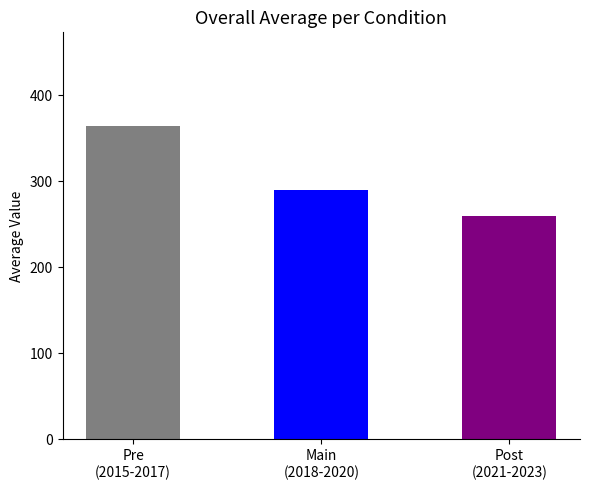

What is the label of the 1st bar from the right?

Post
(2021-2023)